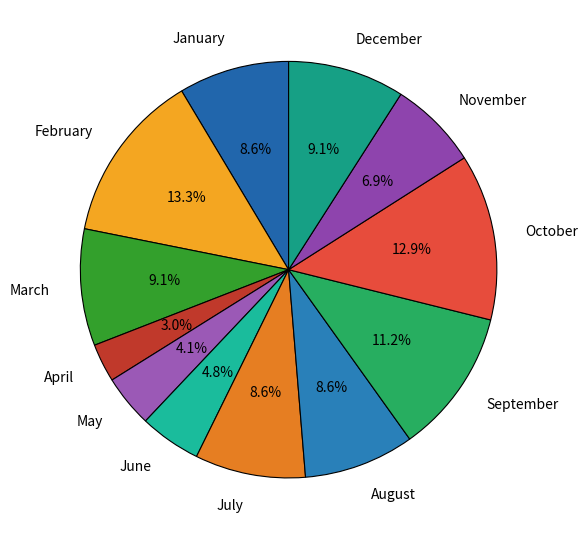

What portion of the pie excludes July?

91.4%